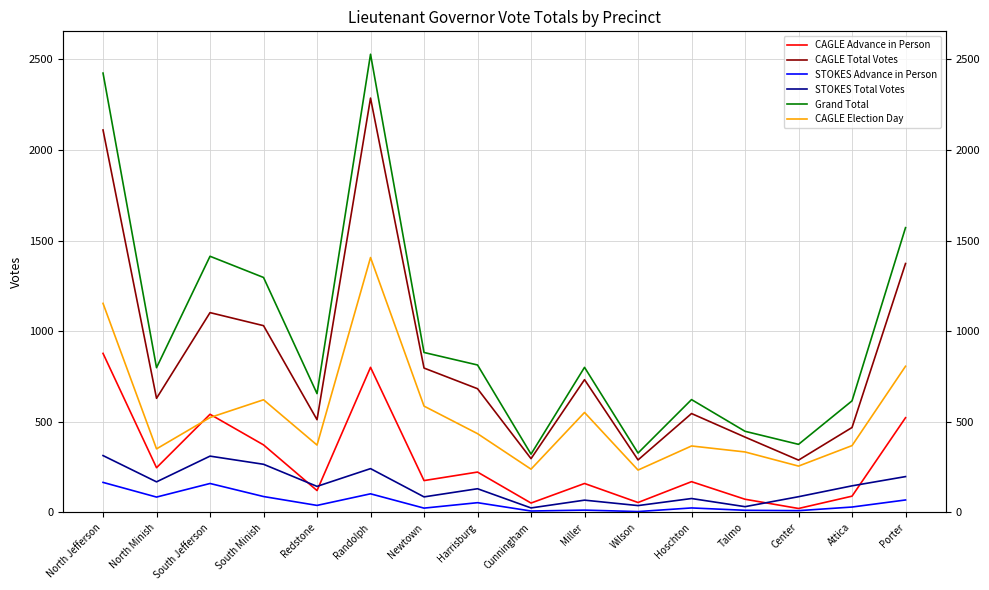

At which category does STOKES Advance in Person reach its first local valley?

North Minish